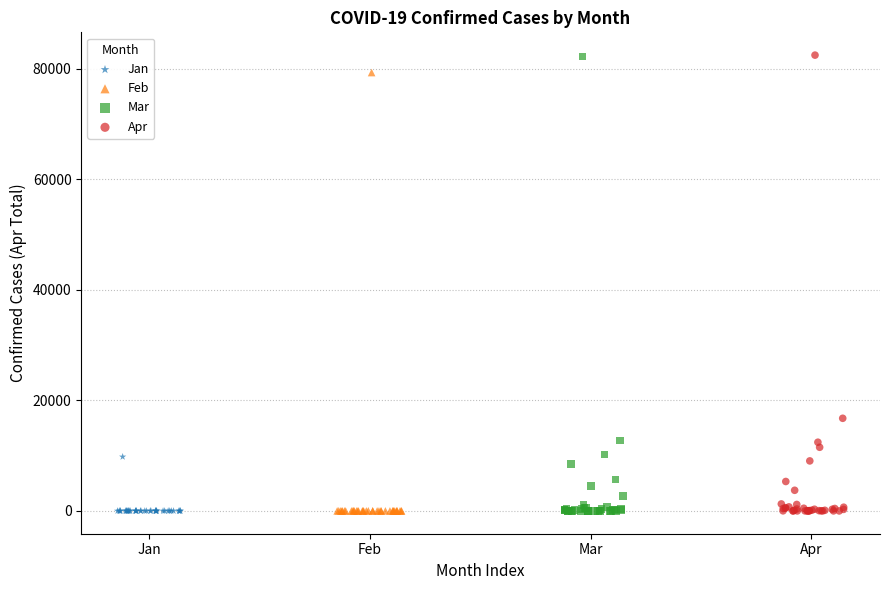

What are all the series names shown in the legend?

Jan, Feb, Mar, Apr